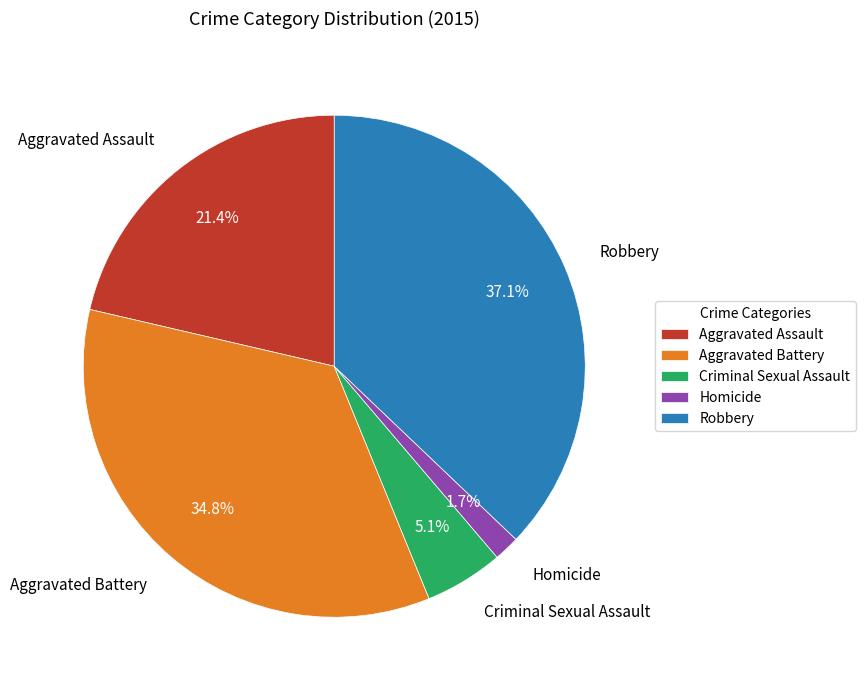

Approximately how many times larger is the value at Robbery compared to Aggravated Assault?

1.7